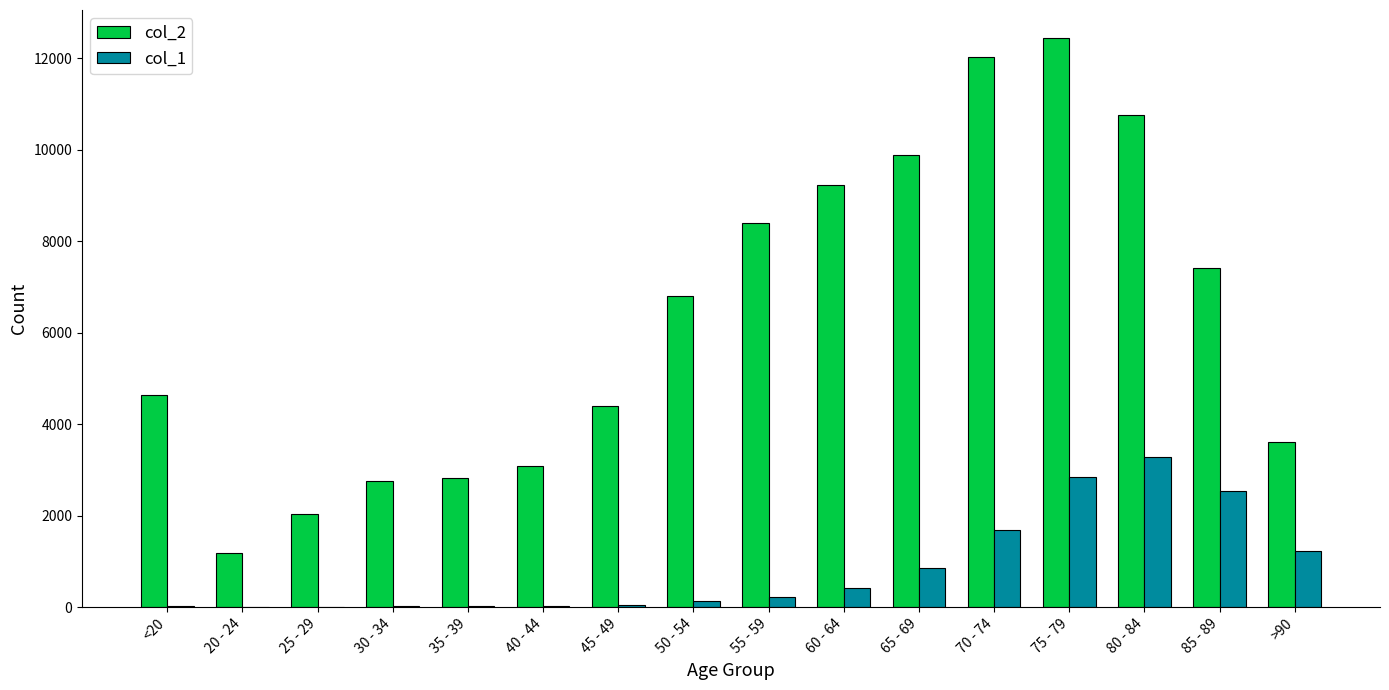

At which category does the chart reach its peak across all series?

75 - 79